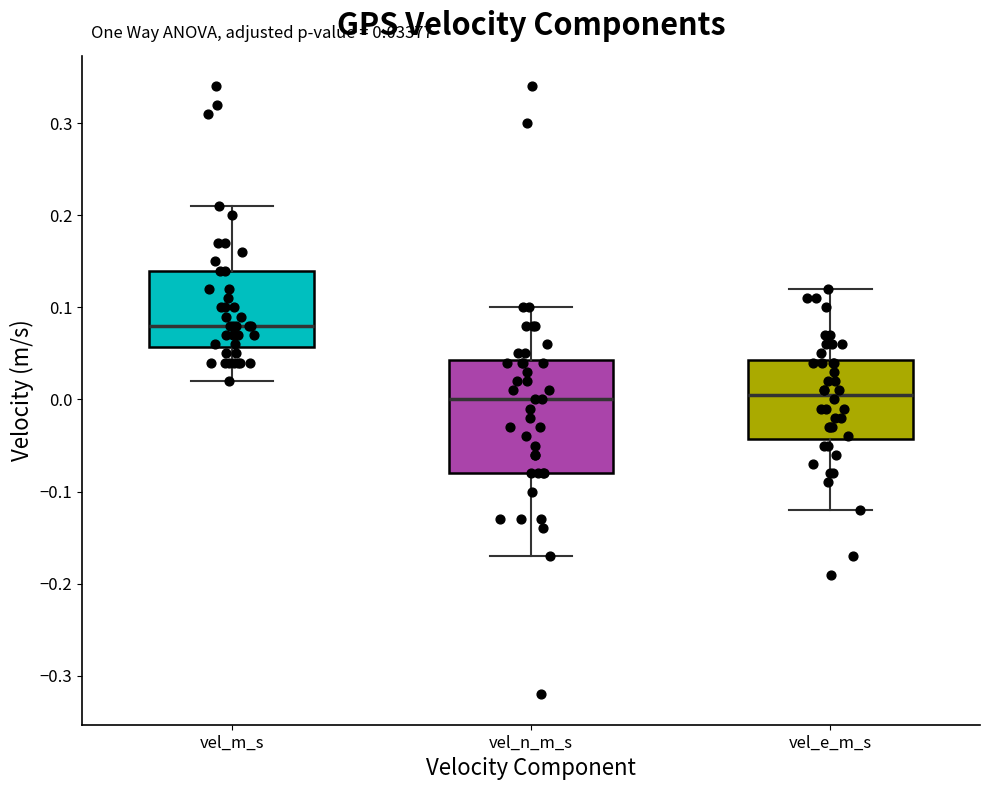

Which box is the tallest, from its lower edge to its upper edge?

vel_n_m_s